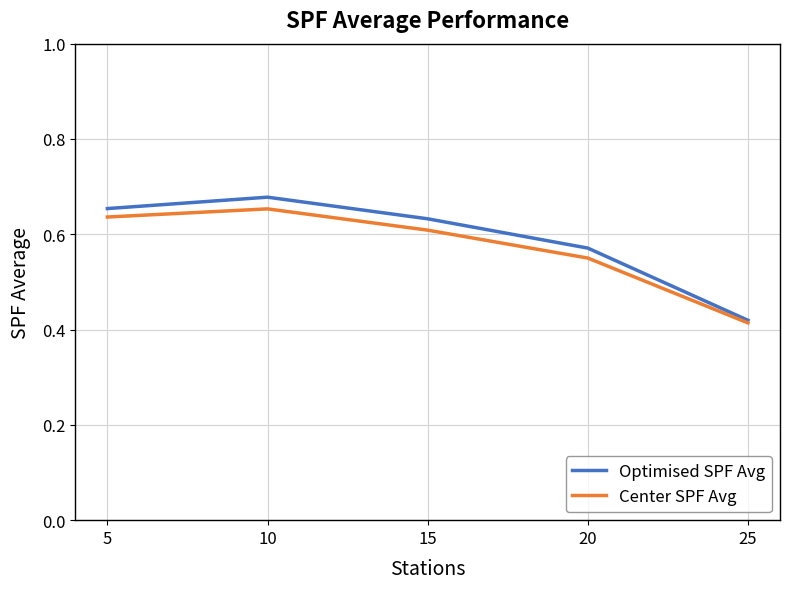

At which category is the sum across all series the highest?

10